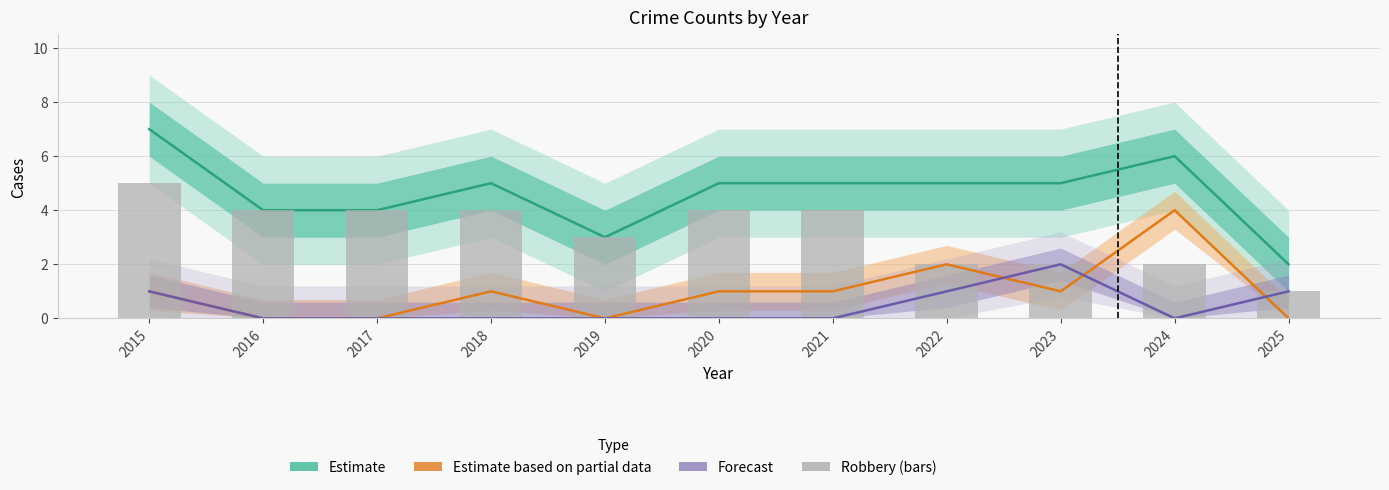

What is the total value across all series at 2023?

10